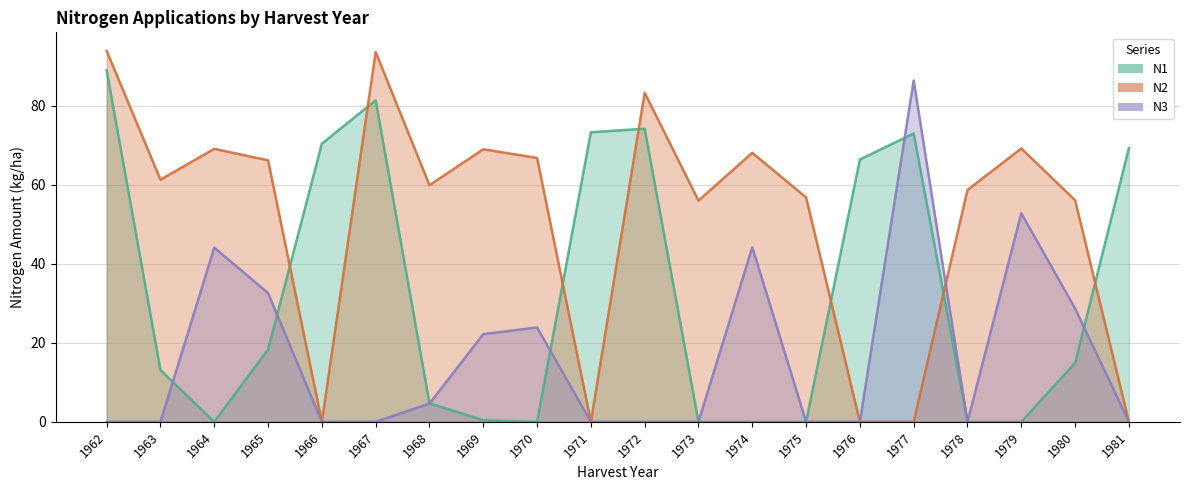

Rank the series by their maximum value, from lowest to highest.

N3, N1, N2